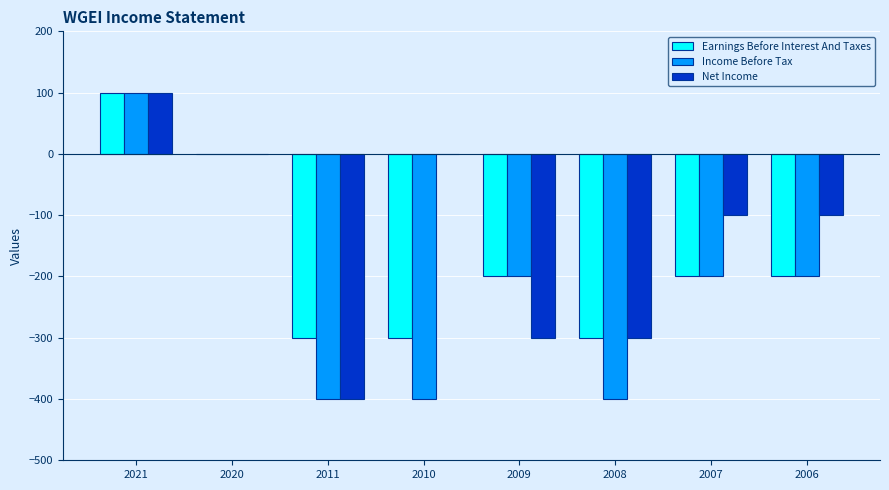

Which series has the largest total across all categories?

Net Income